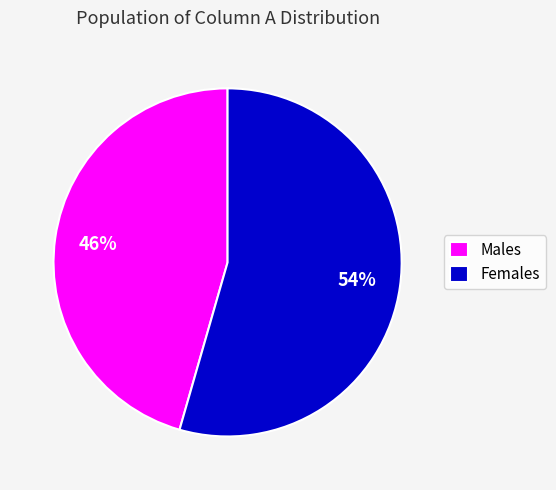

Is there a majority slice in this chart?

Yes